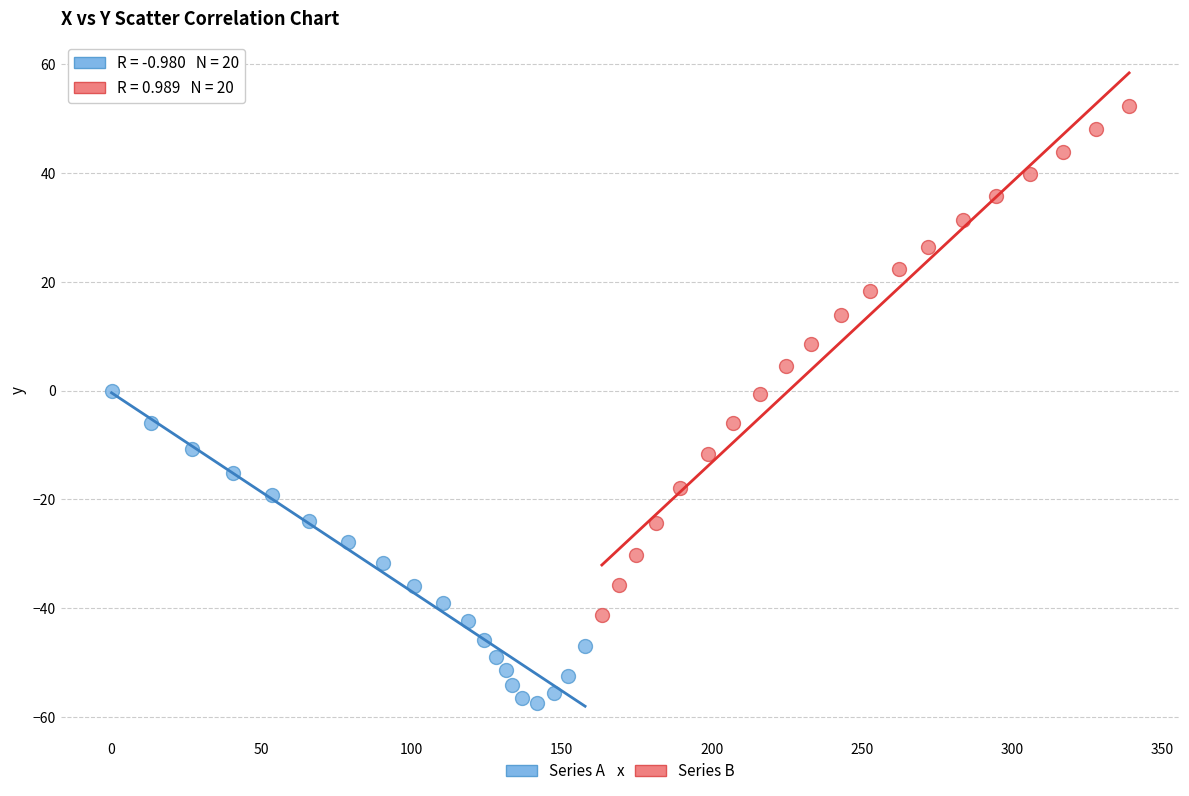

Which series has the largest Y range (max minus min)?

Series B